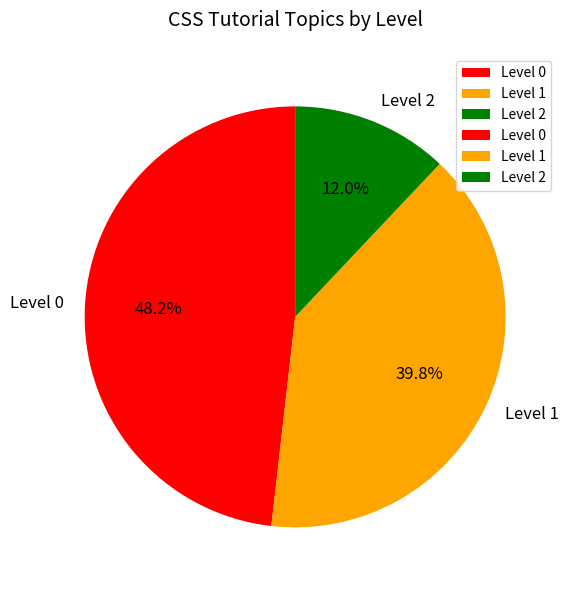

Is it true that Level 0 is 60% of the pie?

False